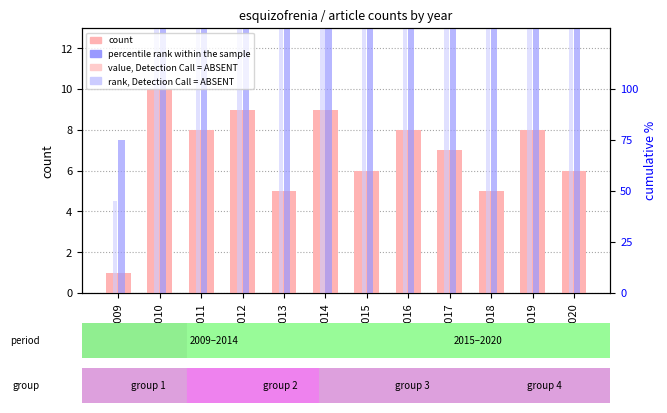

Reading left to right, transcribe all the data shown in this chart.

count: 1.0	10.0	8.0	9.0	5.0	9.0	6.0	8.0	7.0	5.0	8.0	6.0
percentile rank within the sample: 7.5	75.0	60.0	67.5	37.5	67.5	45.0	60.0	52.5	37.5	60.0	45.0
value, Detection Call = ABSENT: 0.8	8.5	6.8	7.6	4.2	7.6	5.1	6.8	6.0	4.2	6.8	5.1
rank, Detection Call = ABSENT: 4.5	45.0	36.0	40.5	22.5	40.5	27.0	36.0	31.5	22.5	36.0	27.0